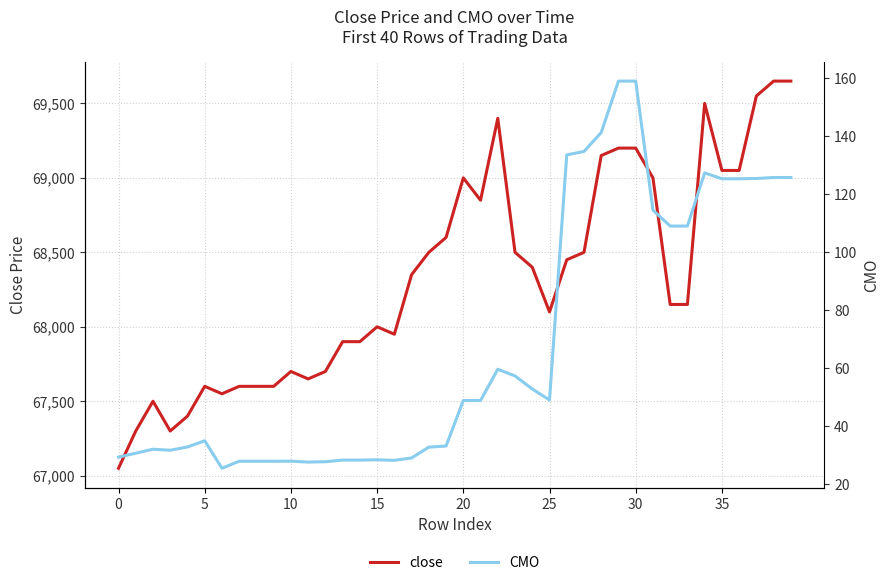

What is the minimum value for close?

67050